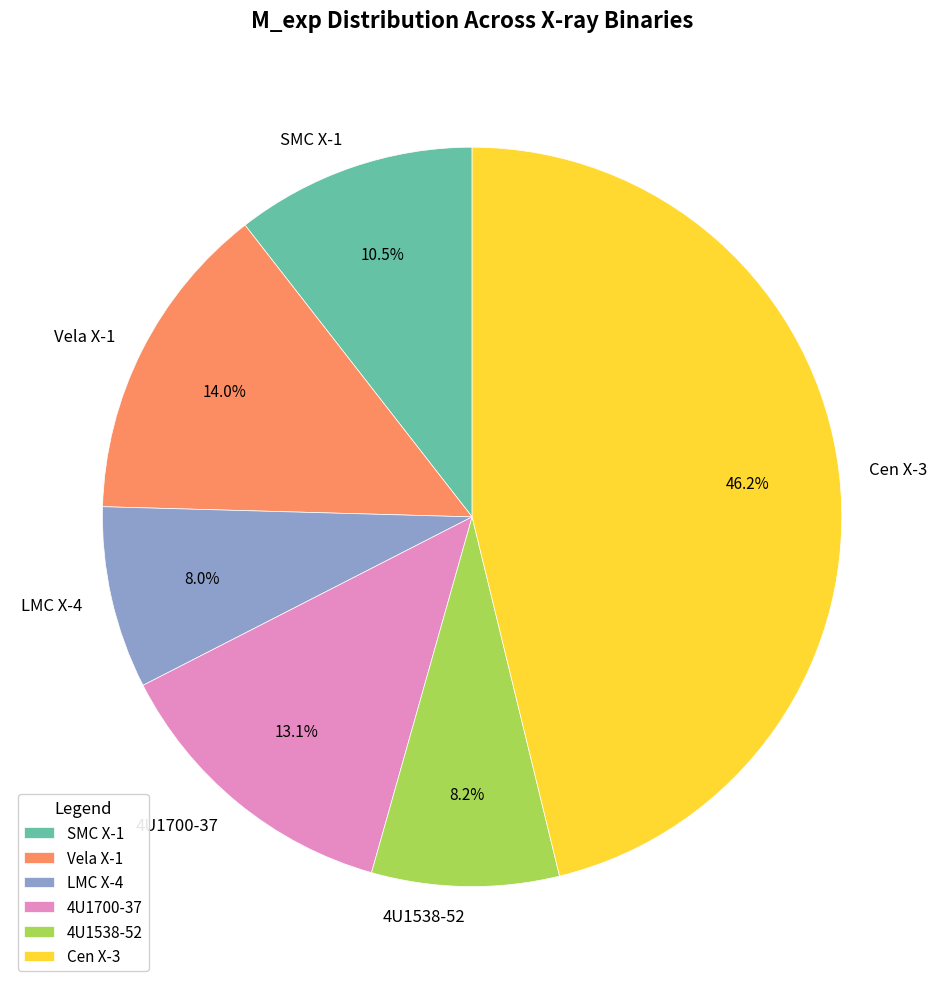

What is the largest slice in the pie chart?

Cen X-3